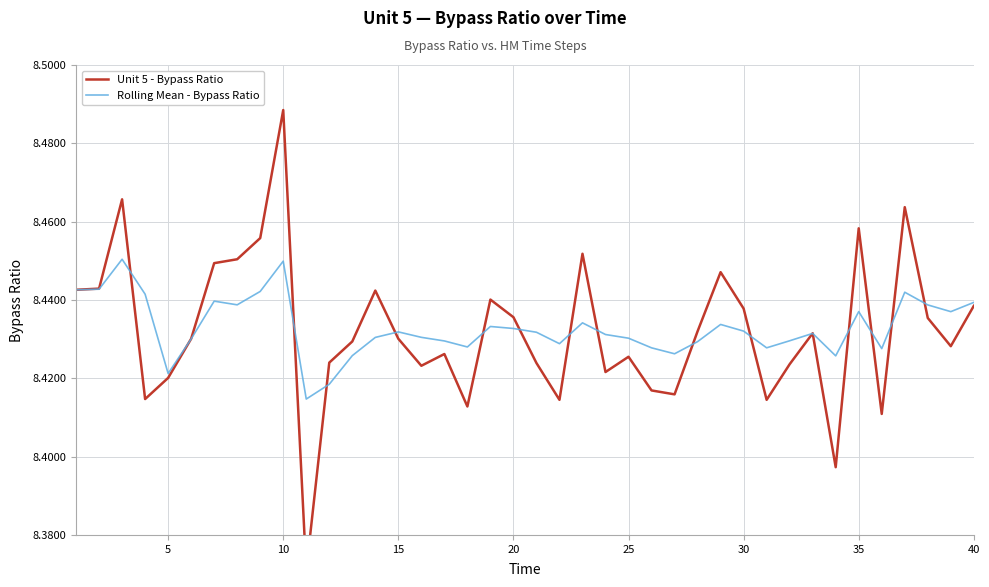

The Rolling Mean - Bypass Ratio series shows 12.5 at 22. True or false?

False